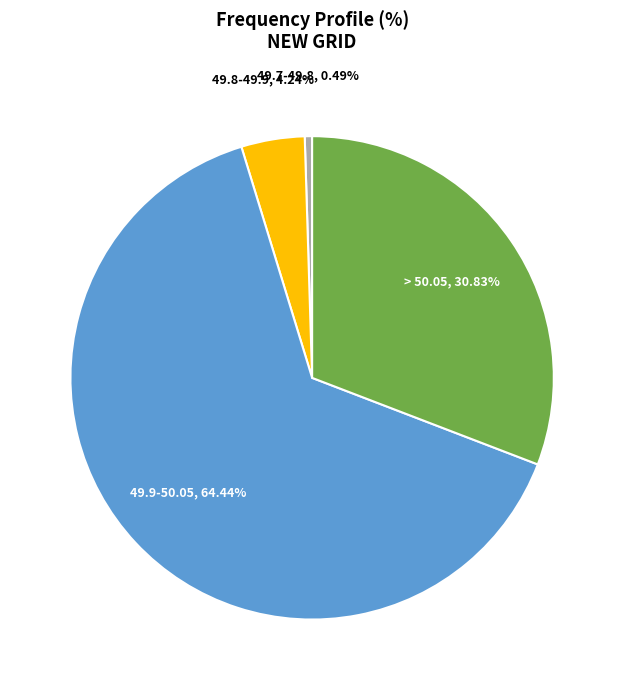

Combined, do 49.7-49.8 and > 50.05 account for over 50%?

No